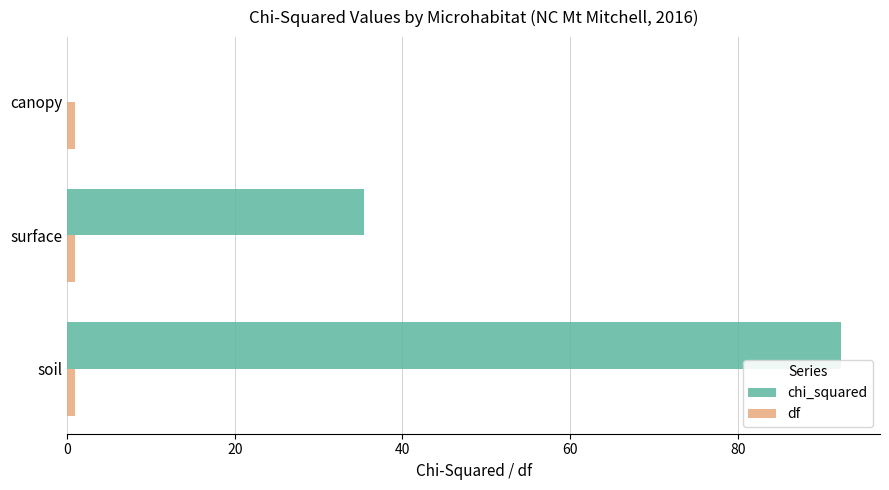

What is the average value of the df series?

1.0